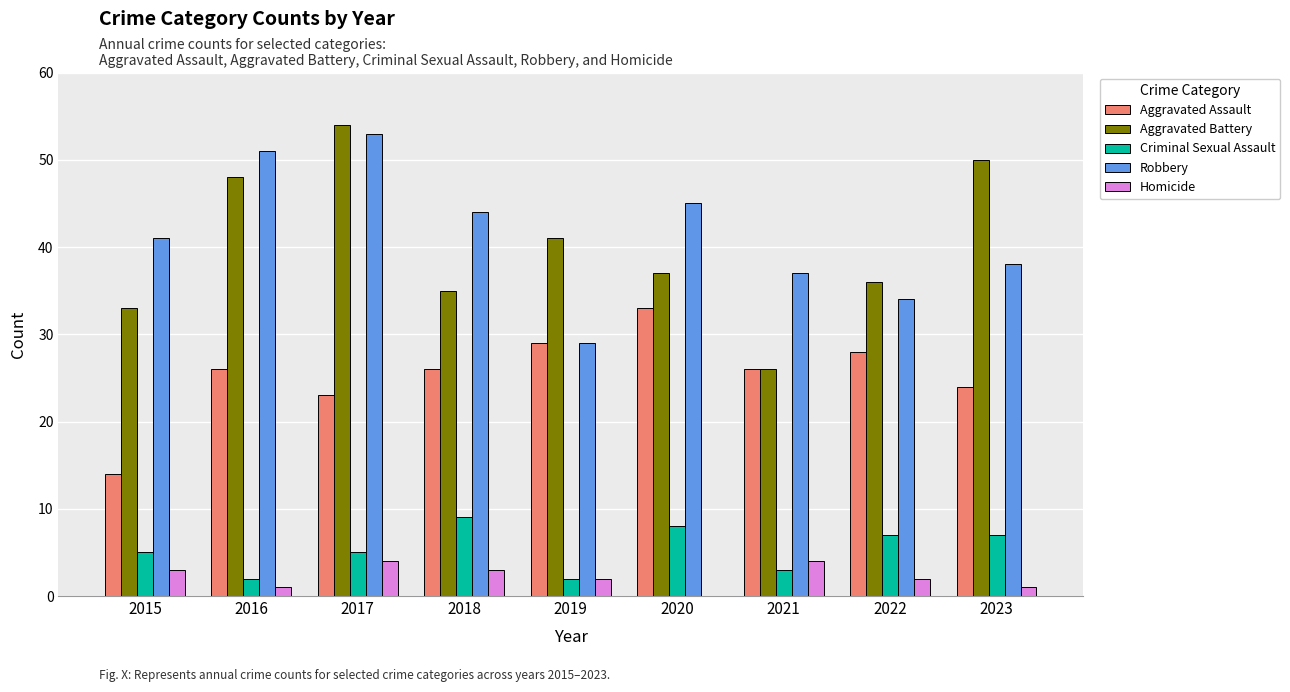

Reading left to right, list all the values displayed in this chart.

Aggravated Assault: 14	26	23	26	29	33	26	28	24
Aggravated Battery: 33	48	54	35	41	37	26	36	50
Criminal Sexual Assault: 5	2	5	9	2	8	3	7	7
Robbery: 41	51	53	44	29	45	37	34	38
Homicide: 3	1	4	3	2	0	4	2	1